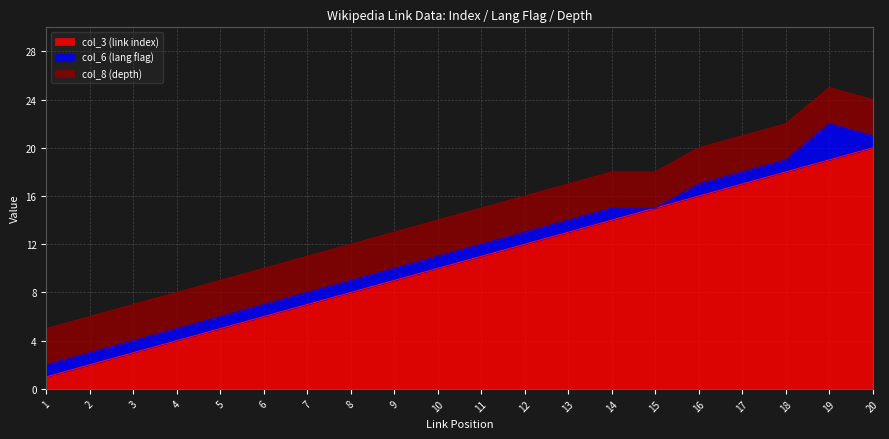

Reading left to right, transcribe all the data shown in this chart.

col_3 (link index): 1=1	2=2	3=3	4=4	5=5	6=6	7=7	8=8	9=9	10=10	11=11	12=12	13=13	14=14	15=15	16=16	17=17	18=18	19=19	20=20
col_6 (lang flag): 1=1	2=1	3=1	4=1	5=1	6=1	7=1	8=1	9=1	10=1	11=1	12=1	13=1	14=1	15=0	16=1	17=1	18=1	19=3	20=1
col_8 (depth): 1=3	2=3	3=3	4=3	5=3	6=3	7=3	8=3	9=3	10=3	11=3	12=3	13=3	14=3	15=3	16=3	17=3	18=3	19=3	20=3